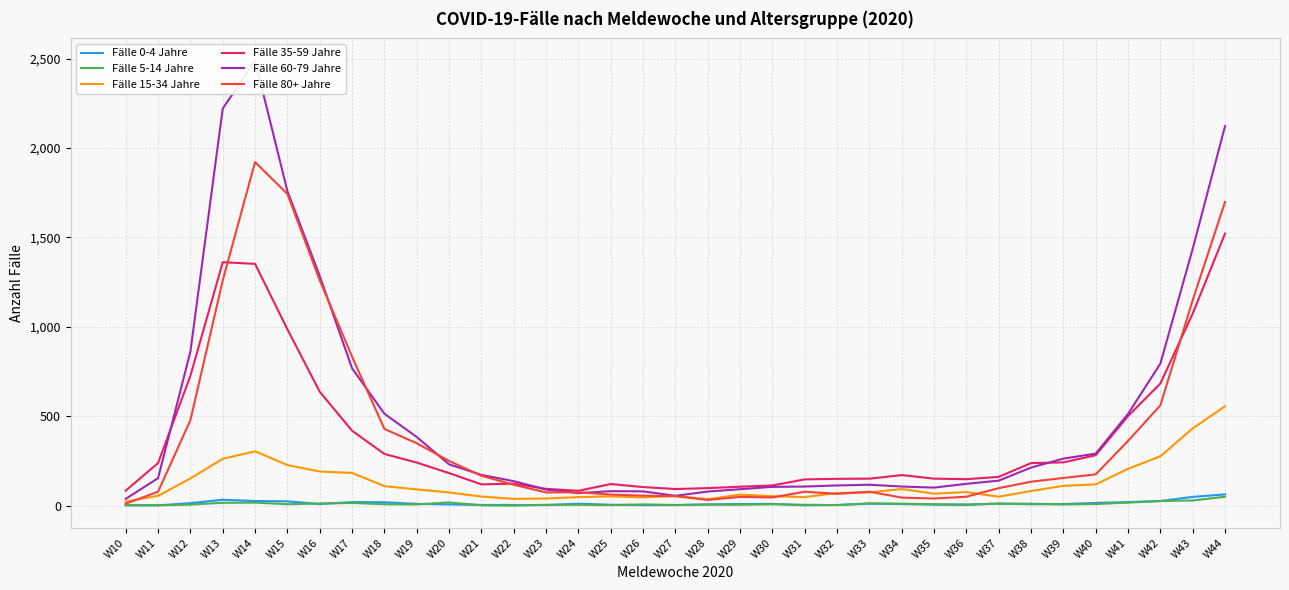

The value of Fälle 80+ Jahre at W18 is 229. True or false?

False